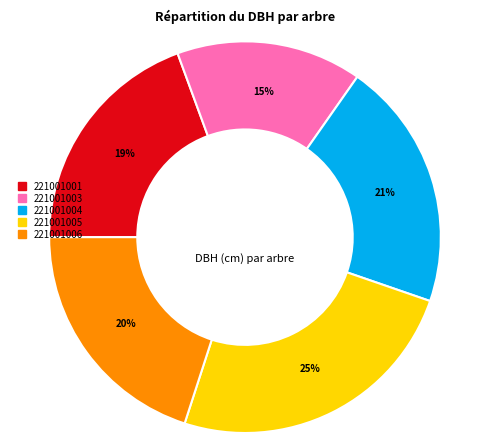

Rank the categories by value from highest to lowest.

221001005, 221001004, 221001006, 221001001, 221001003